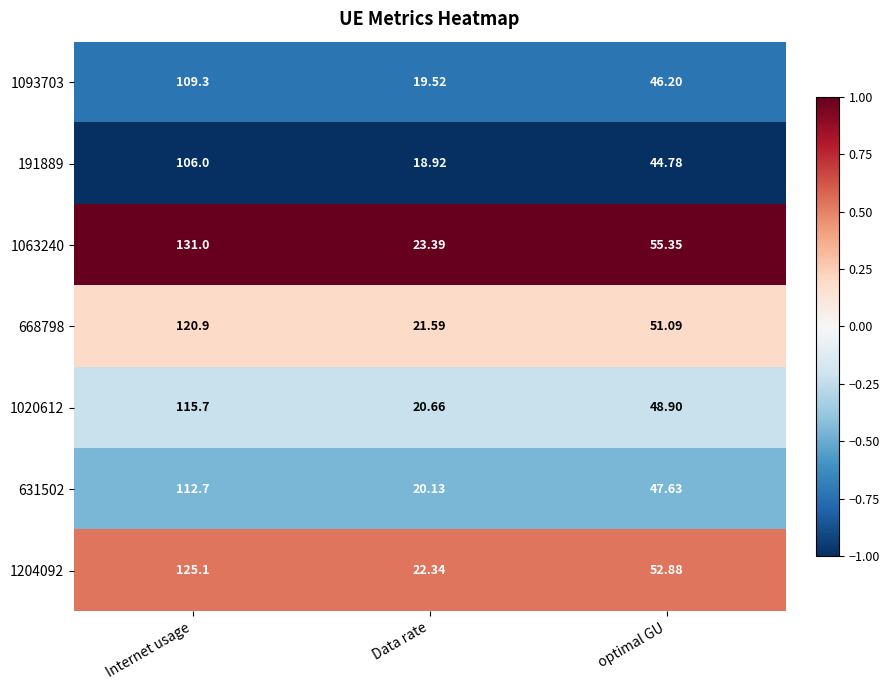

Rank the series at Internet usage from lowest to highest value.

191889, 1093703, 631502, 1020612, 668798, 1204092, 1063240